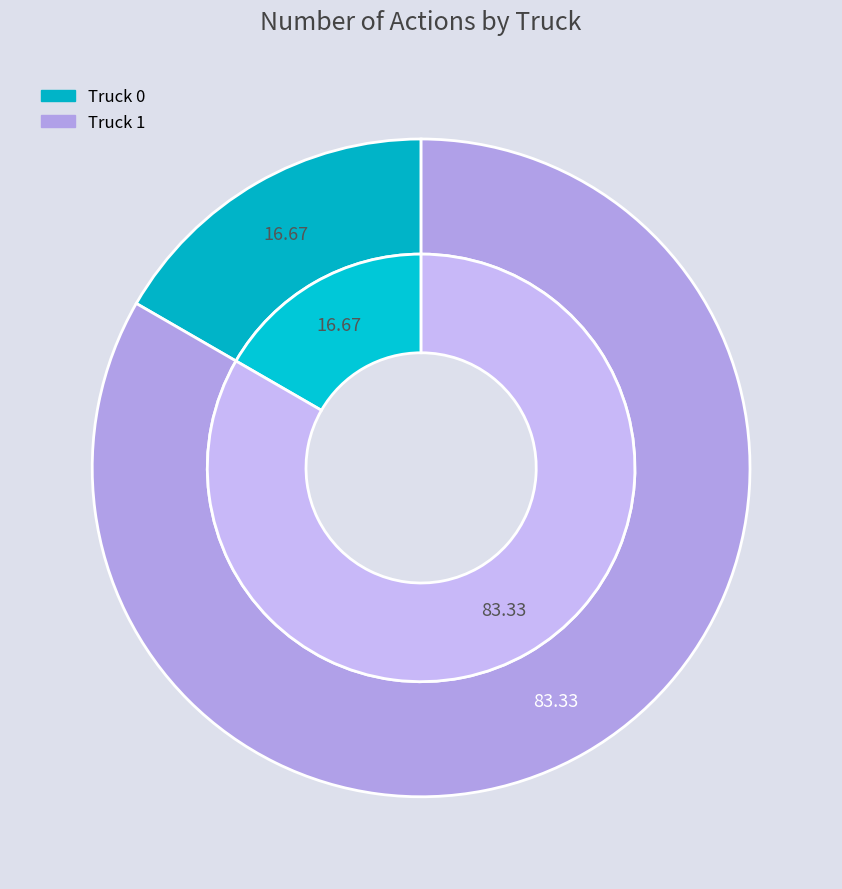

What is the smallest slice in the pie chart?

Truck 0